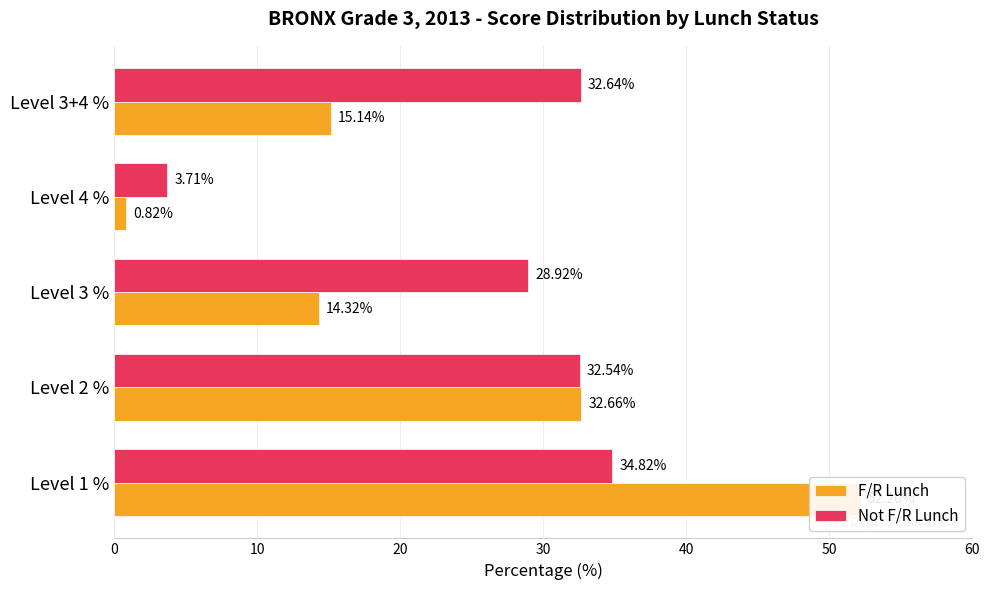

What is the value of the Not F/R Lunch bar at the 4th from the left?

3.7